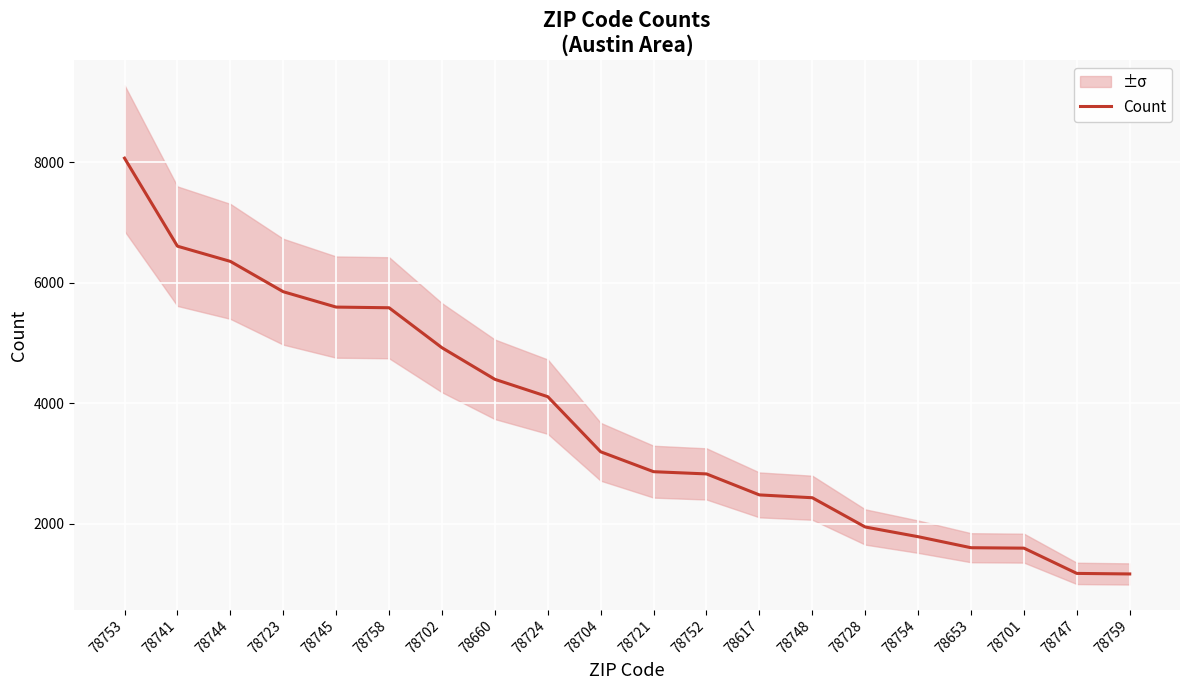

Count the number of categories in the chart.

20